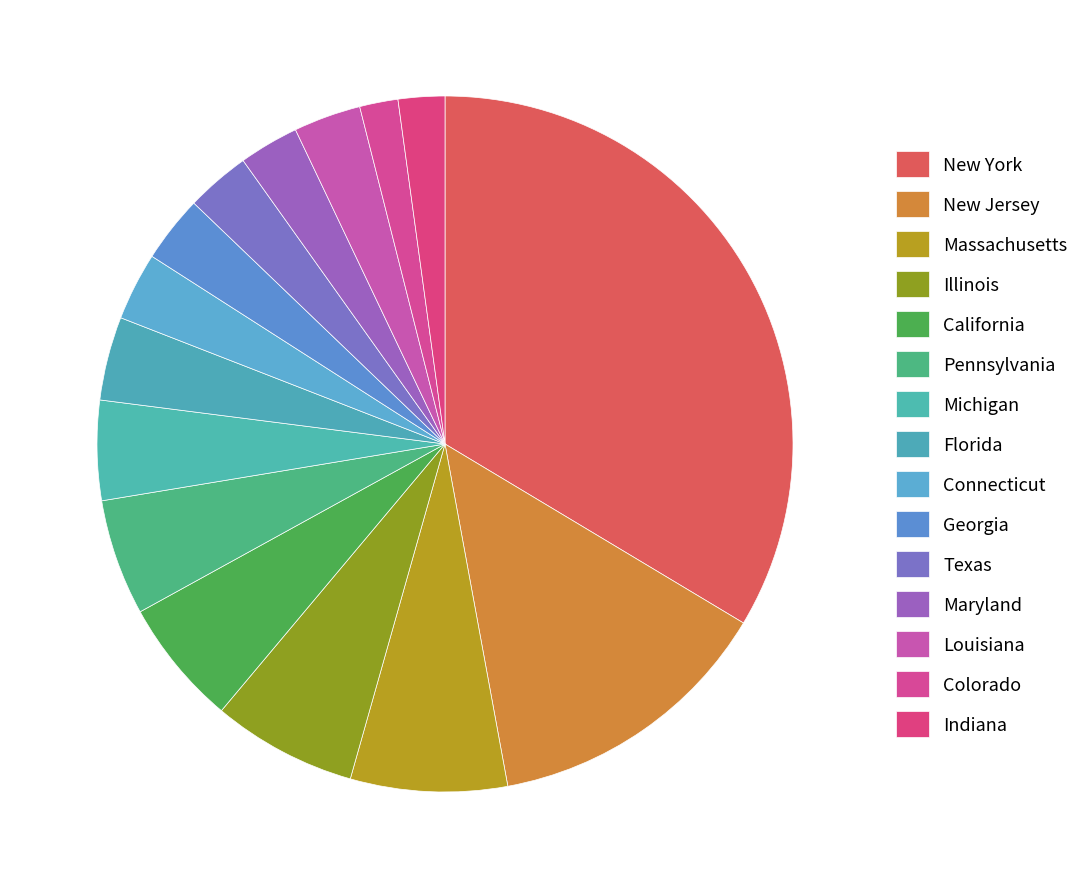

Between Georgia and Massachusetts, which is larger?

Massachusetts